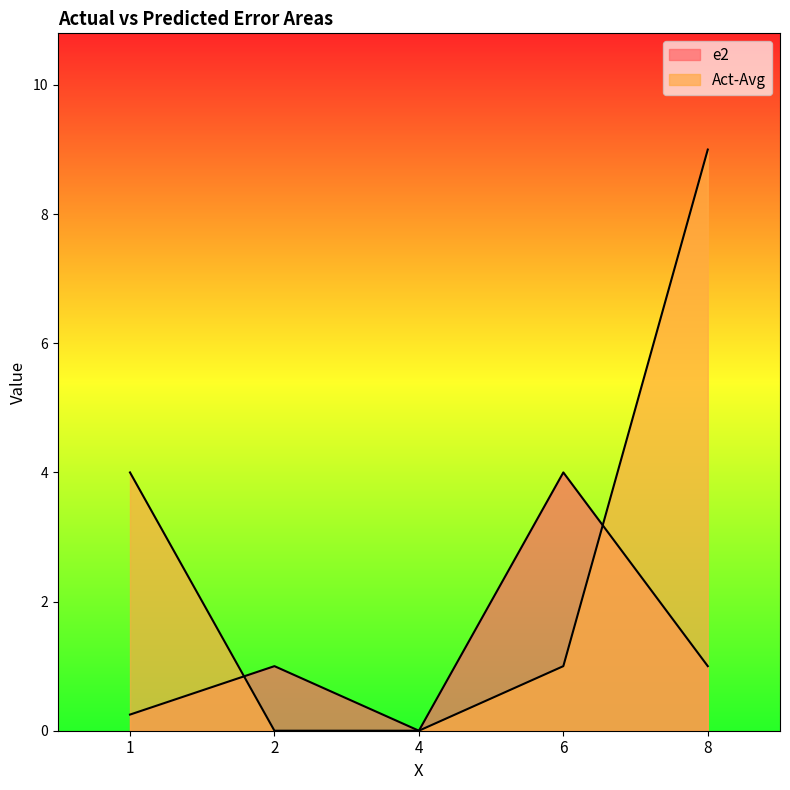

What is the difference between the second highest and second lowest values in the e2 series?

0.8